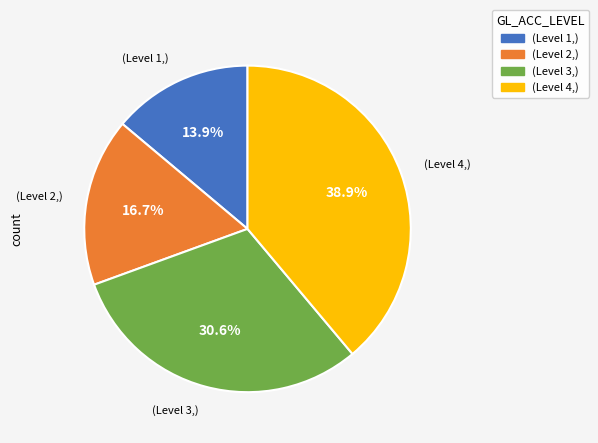

Is there any slice that represents more than half of the pie?

No